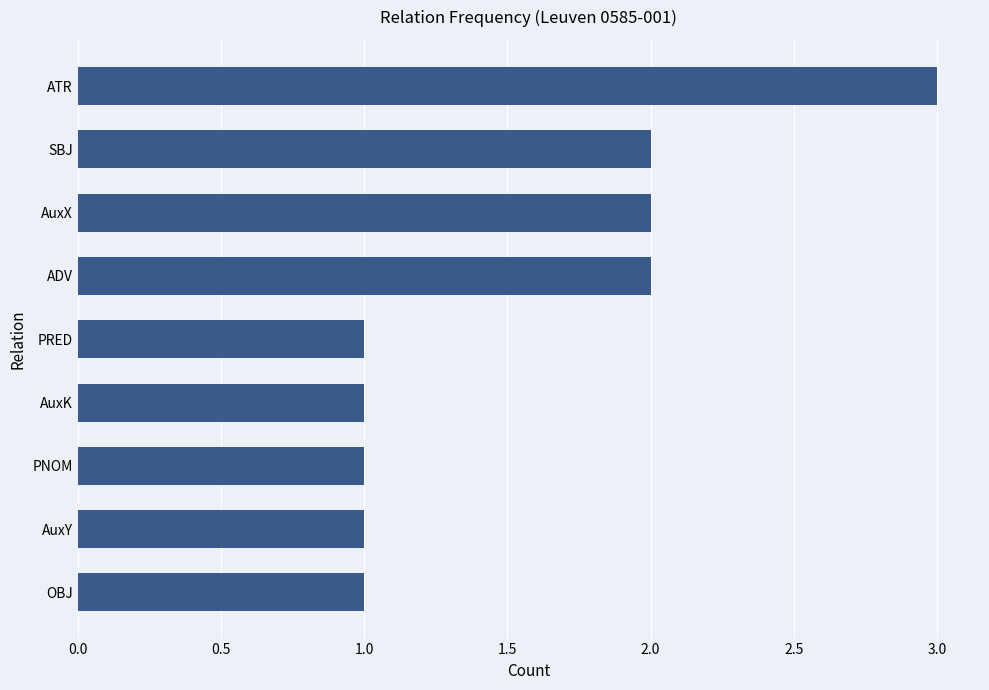

Count the number of categories in the chart.

9